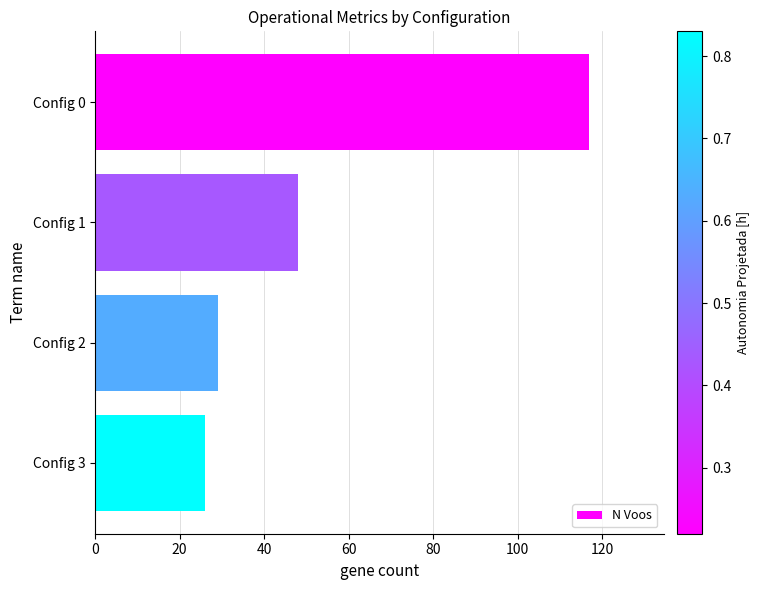

At which label is the value closest to 71?

Config 1